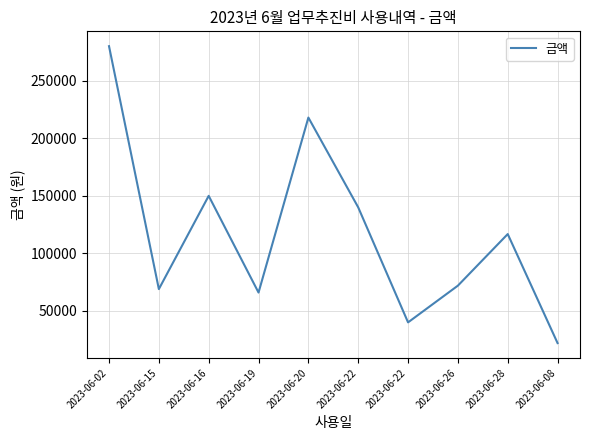

Does the chart display data point markers on the line(s)?

No